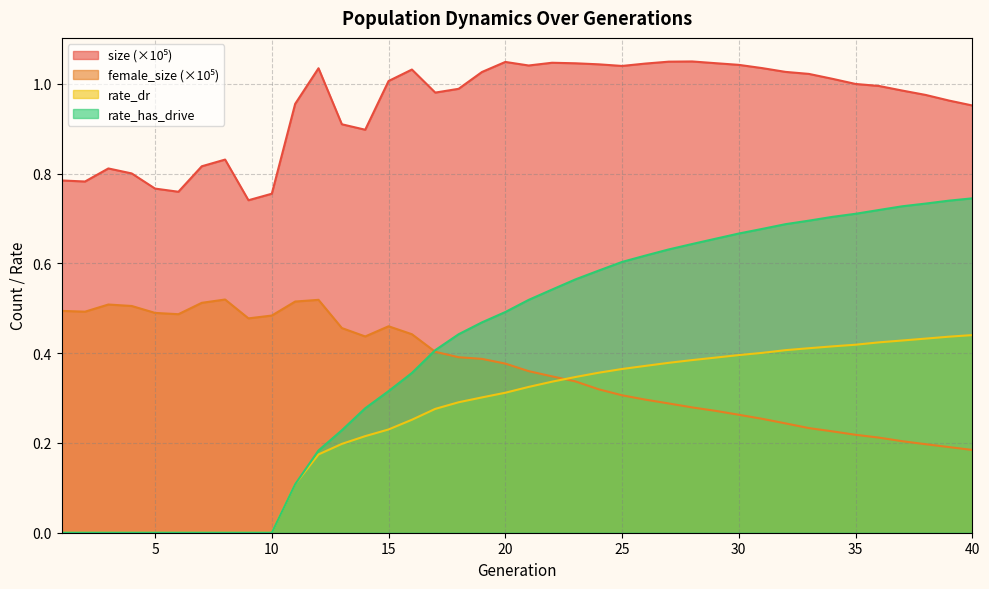

What is the sum of the rate_has_drive values at 40 and 13?

1.0